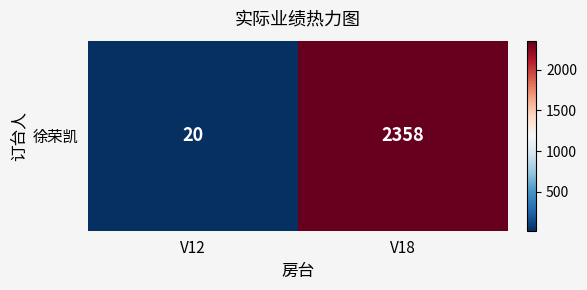

Rank the categories by value from lowest to highest.

V12, V18